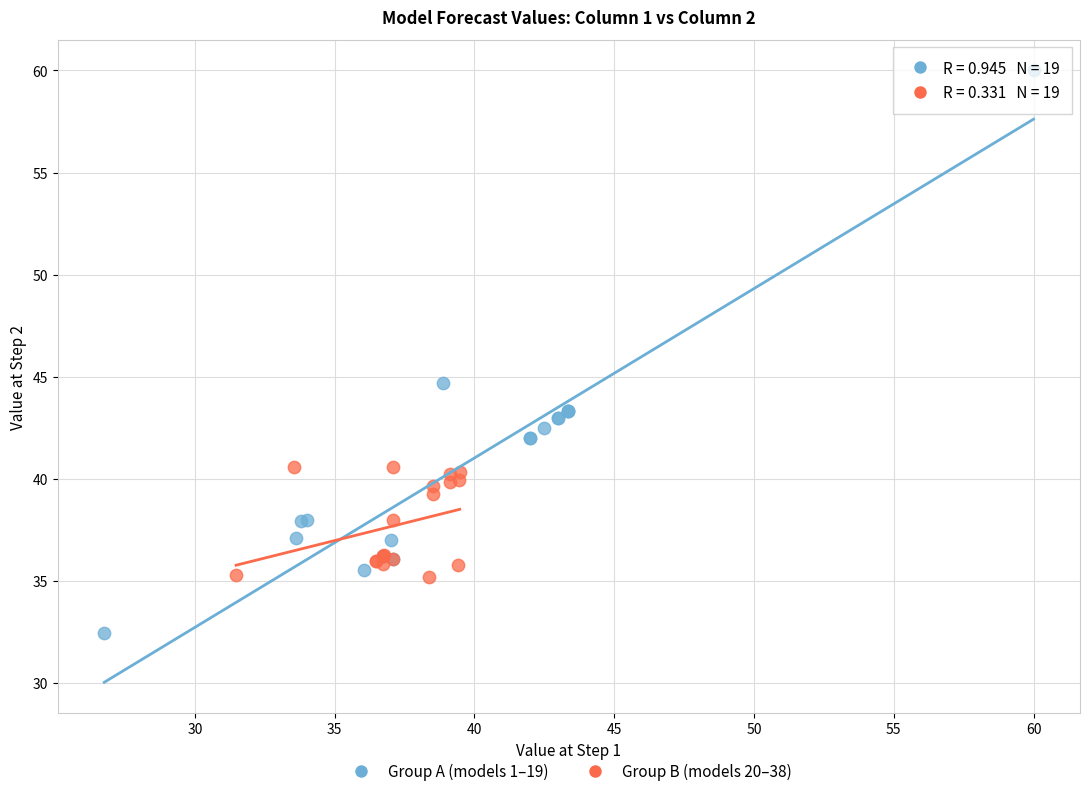

Which series reaches the minimum Y coordinate?

Group A (models 1–19)